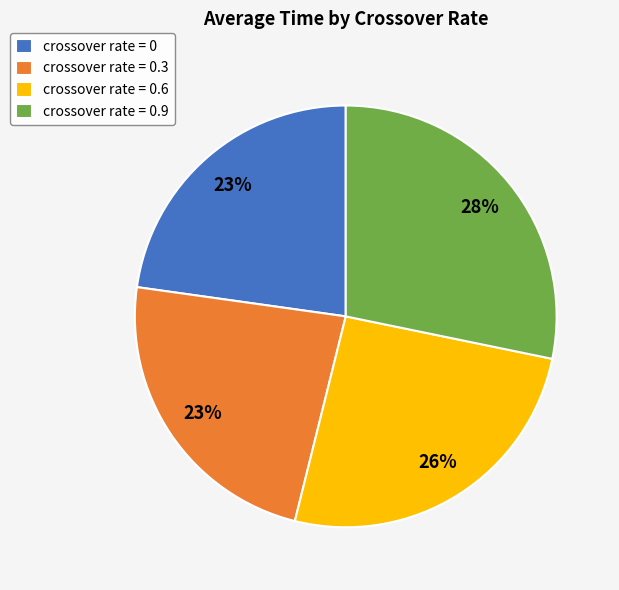

The crossover rate = 0.9 slice represents 23% of the pie. True or false?

False